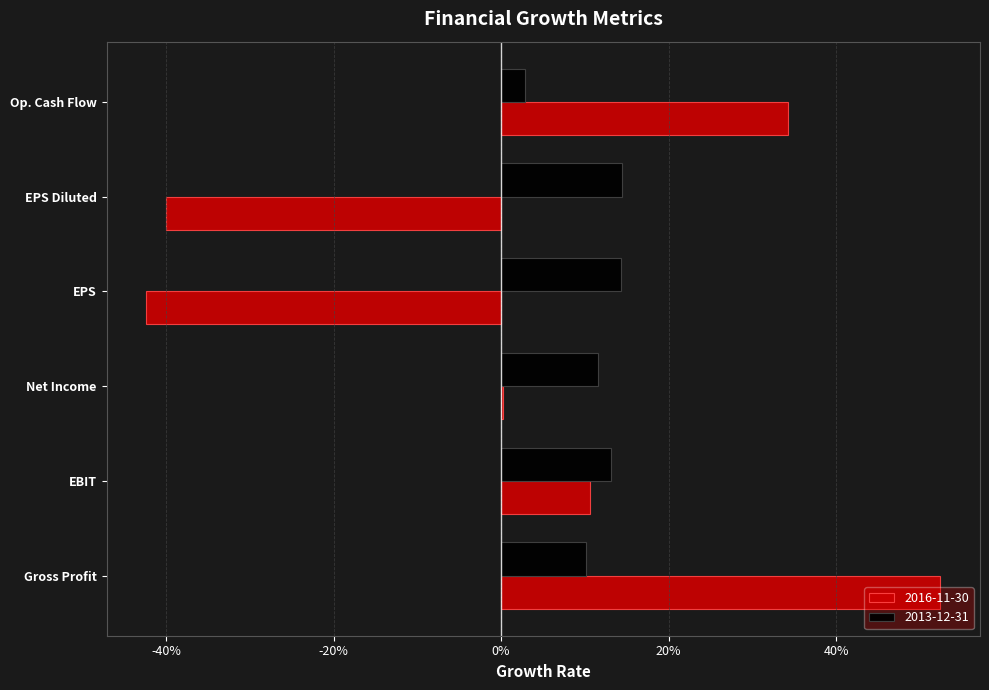

What are all the series names shown in the legend?

2016-11-30, 2013-12-31